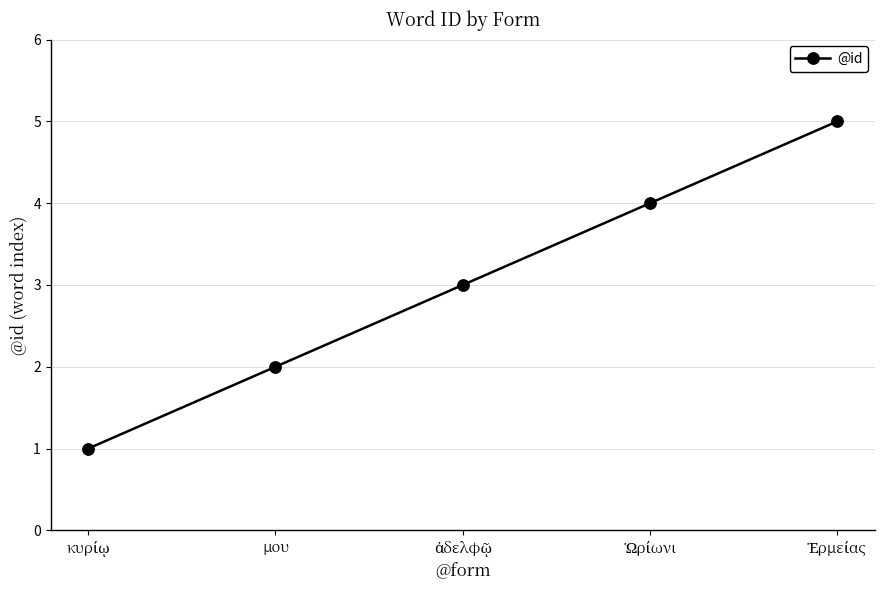

What position from the left is μου?

2